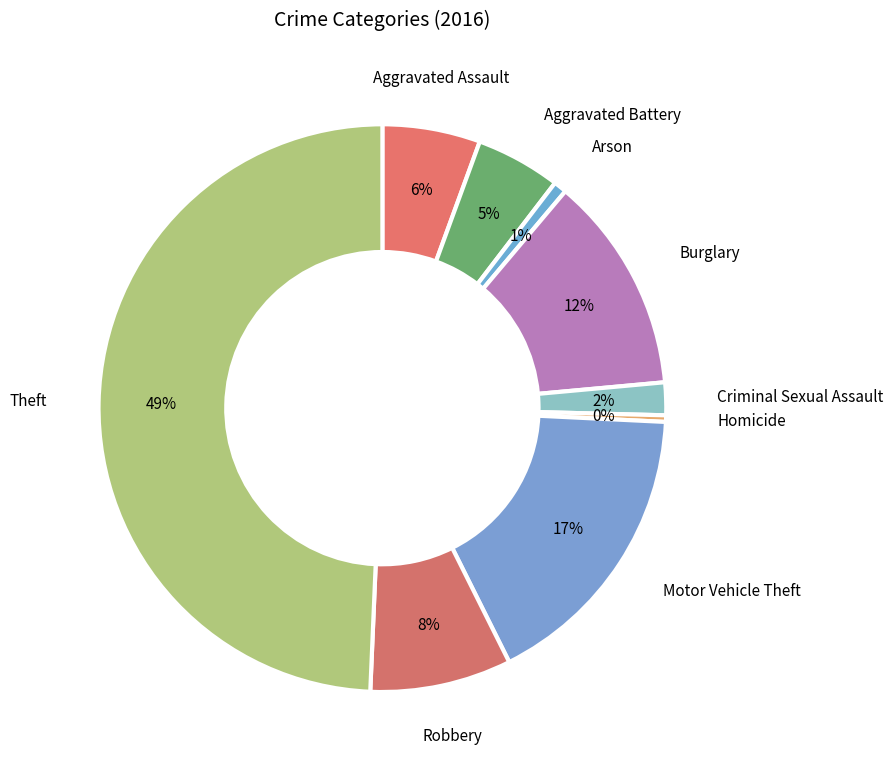

Count the number of slices in the pie.

9